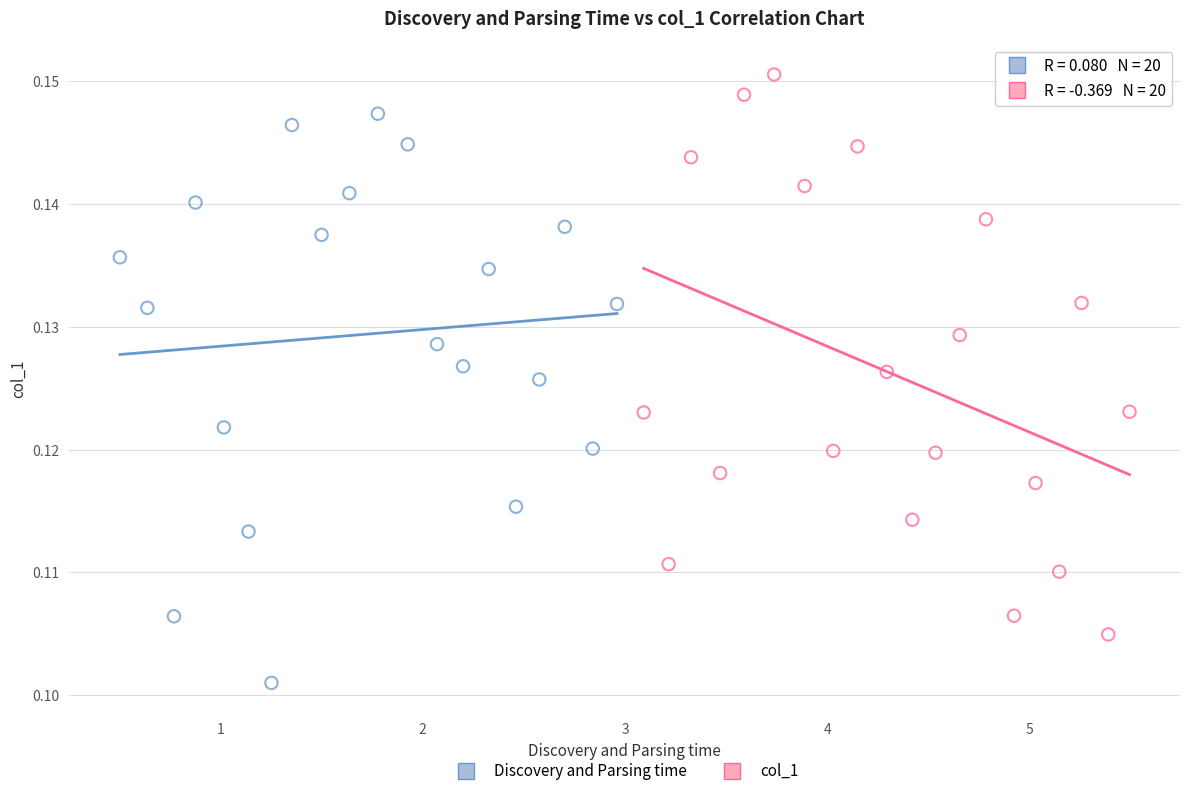

Which series reaches the minimum Y coordinate?

Discovery and Parsing time